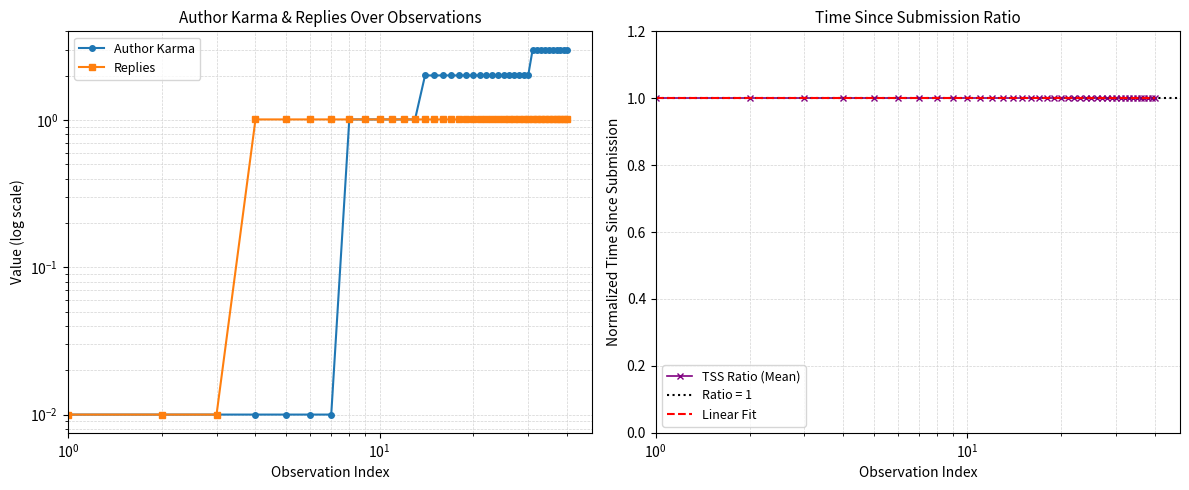

What is the minimum value for Linear Fit?

1.0